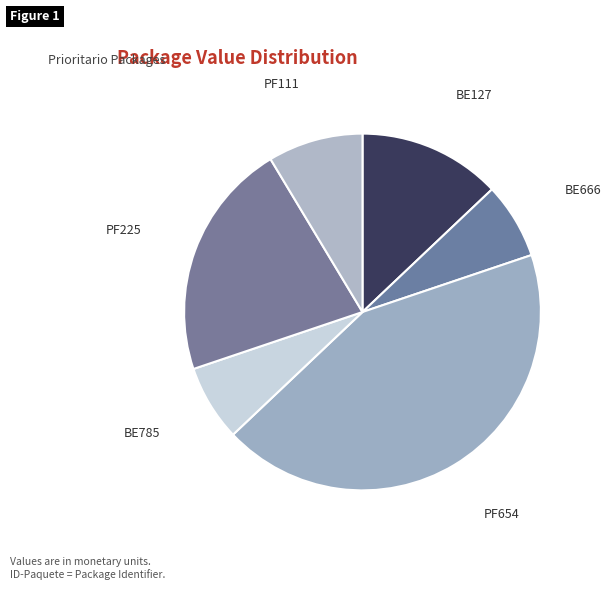

Does PF654 account for over 50% of the chart?

No